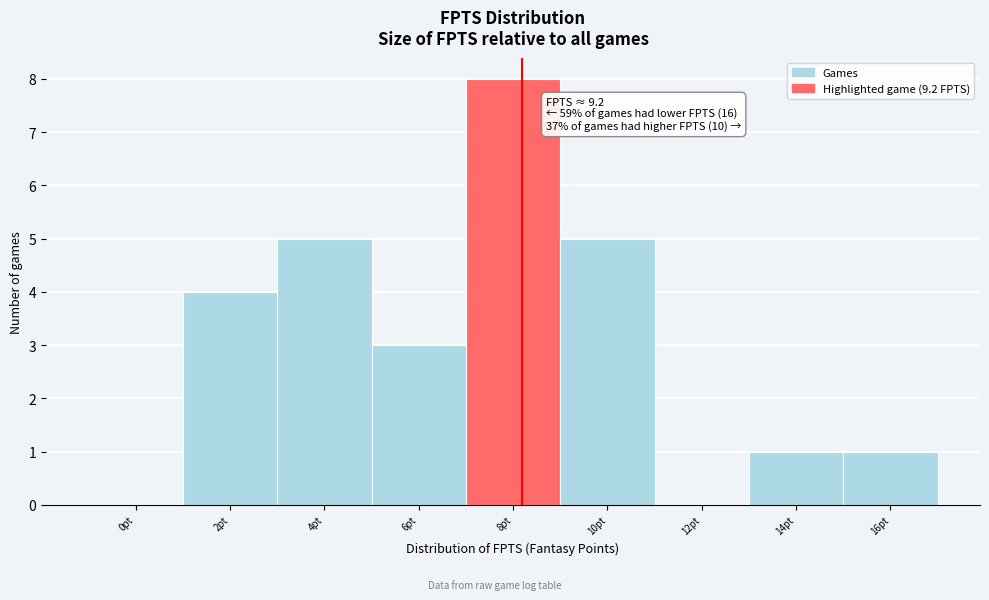

Reading left to right, transcribe all the data shown in this chart.

0pt=0	2pt=4	4pt=5	6pt=3	8pt=8	10pt=5	12pt=0	14pt=1	16pt=1